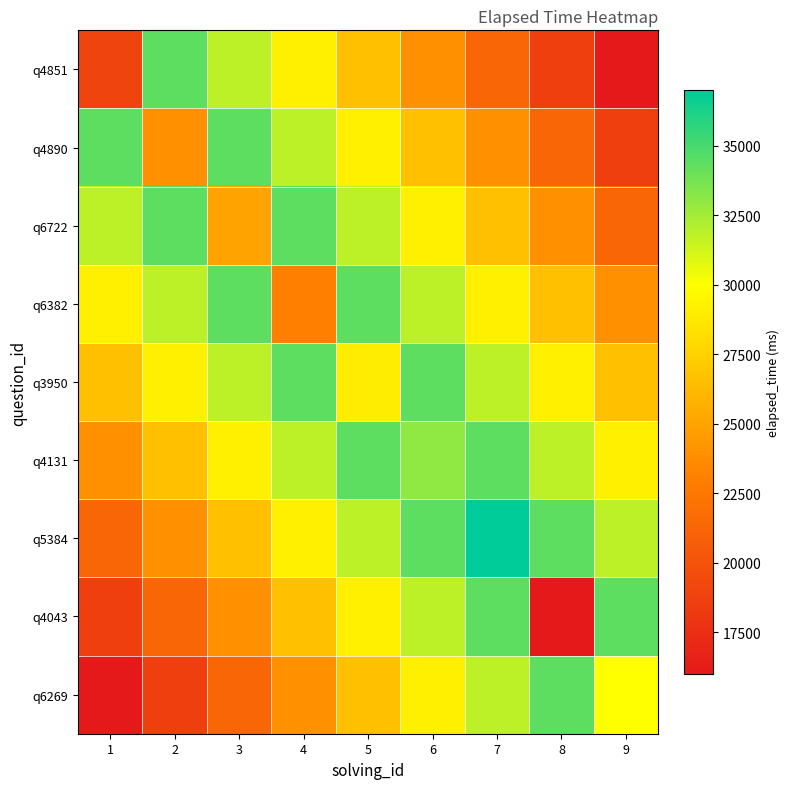

Reading left to right, extract all data points from this chart.

q4851: 1=19000	2=34375	3=31750	4=29125	5=26500	6=23875	7=21250	8=18625	9=16000
q4890: 1=34375	2=24000	3=34375	4=31750	5=29125	6=26500	7=23875	8=21250	9=18625
q6722: 1=31750	2=34375	3=25000	4=34375	5=31750	6=29125	7=26500	8=23875	9=21250
q6382: 1=29125	2=31750	3=34375	4=23000	5=34375	6=31750	7=29125	8=26500	9=23875
q3950: 1=26500	2=29125	3=31750	4=34375	5=29000	6=34375	7=31750	8=29125	9=26500
q4131: 1=23875	2=26500	3=29125	4=31750	5=34375	6=33000	7=34375	8=31750	9=29125
q5384: 1=21250	2=23875	3=26500	4=29125	5=31750	6=34375	7=37000	8=34375	9=31750
q4043: 1=18625	2=21250	3=23875	4=26500	5=29125	6=31750	7=34375	8=16000	9=34375
q6269: 1=16000	2=18625	3=21250	4=23875	5=26500	6=29125	7=31750	8=34375	9=30000